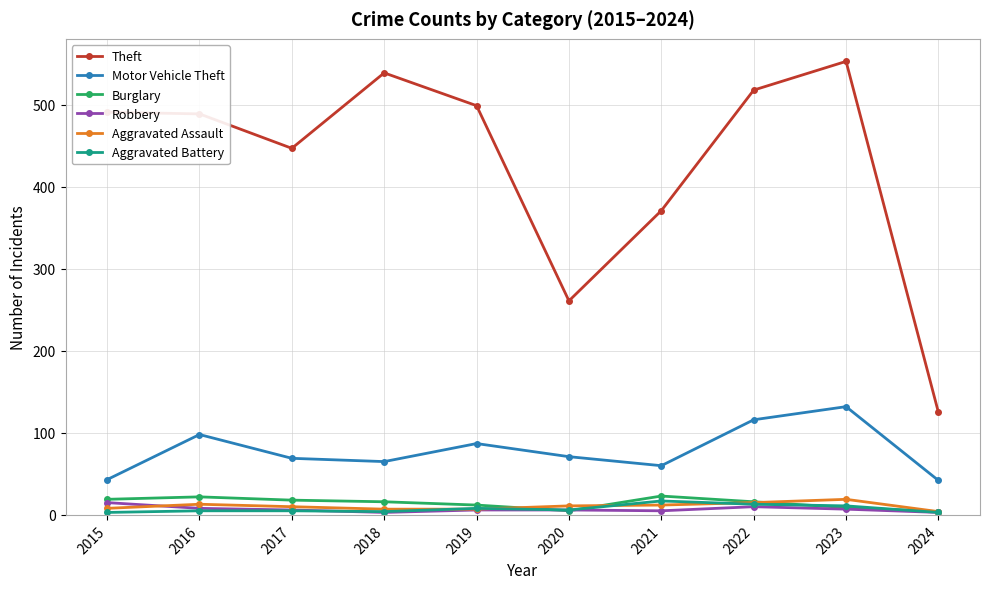

What is the value of the Robbery point at the 5th from the left?

6